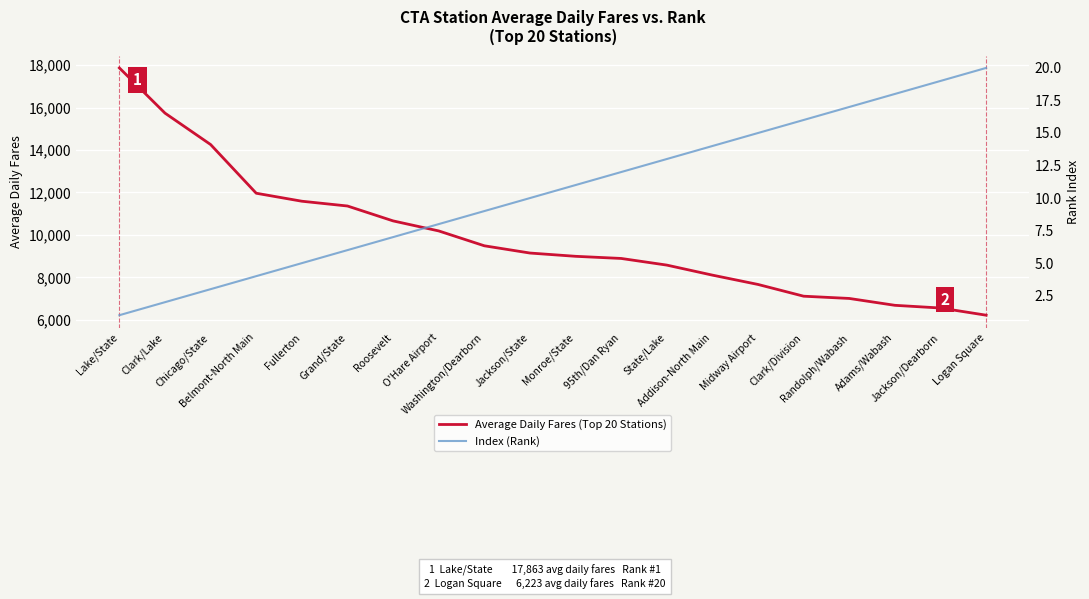

What is the lowest value of the Average Daily Fares (Top 20 Stations) series?

6223